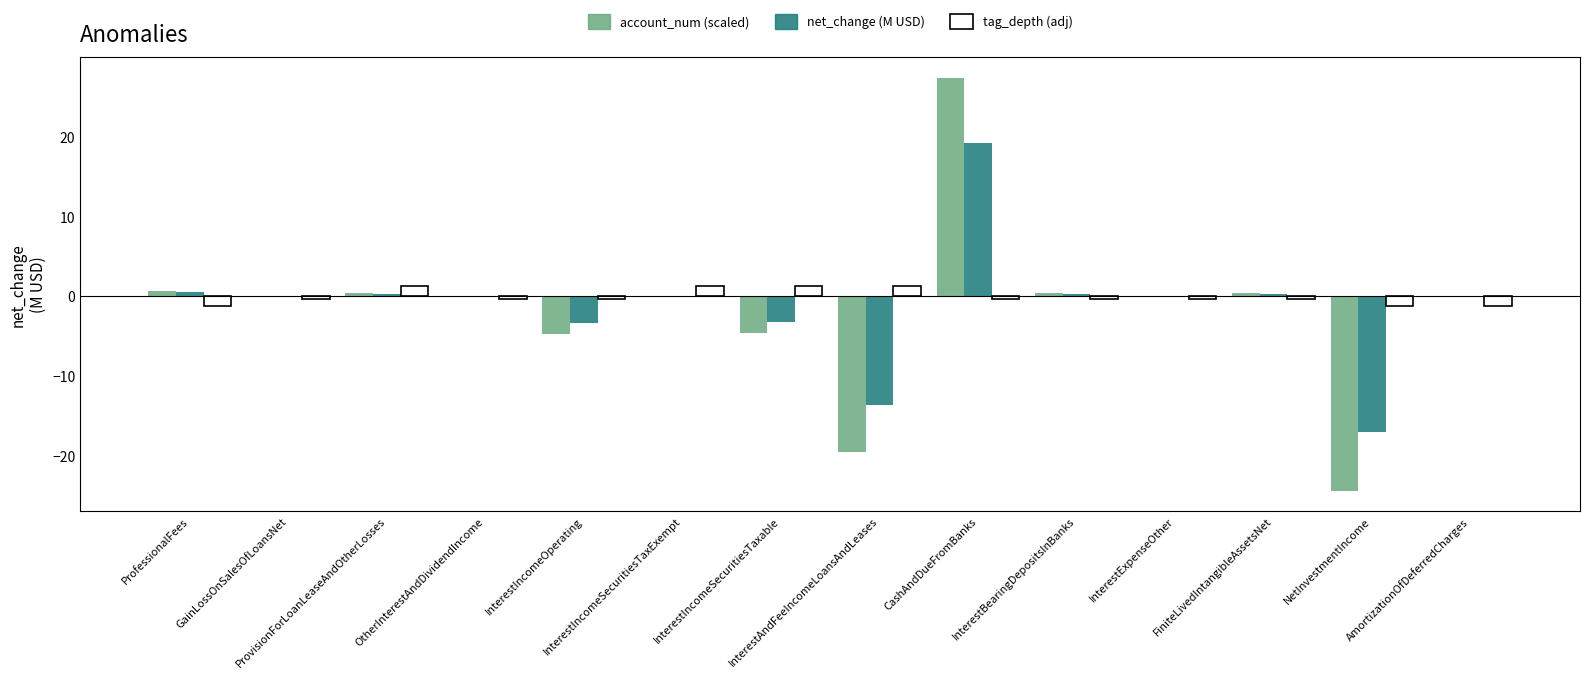

What is the maximum value for tag_depth (adj)?

1.2